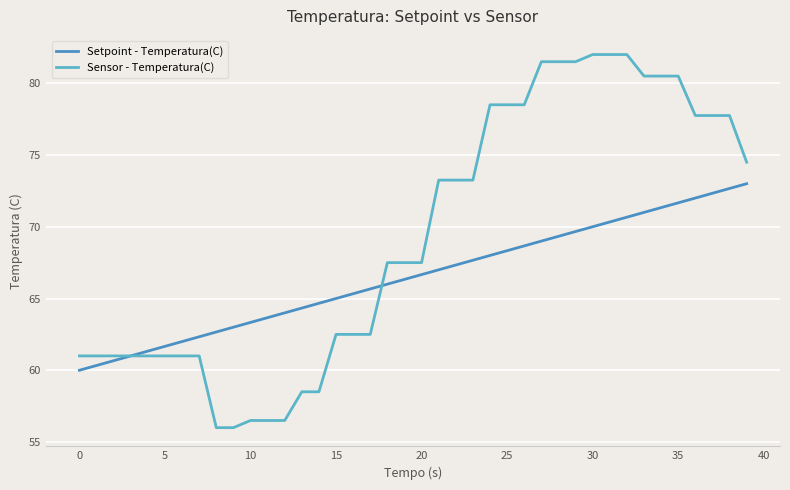

List the series in order of their peak value, lowest first.

Setpoint - Temperatura(C), Sensor - Temperatura(C)